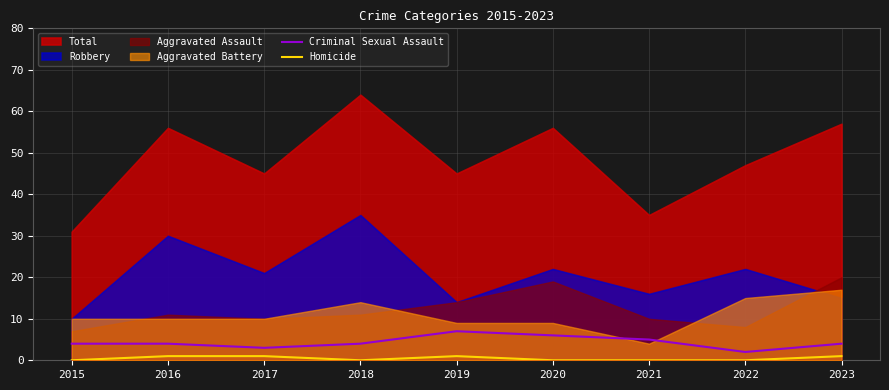

At which label is Homicide closest to 0?

2015